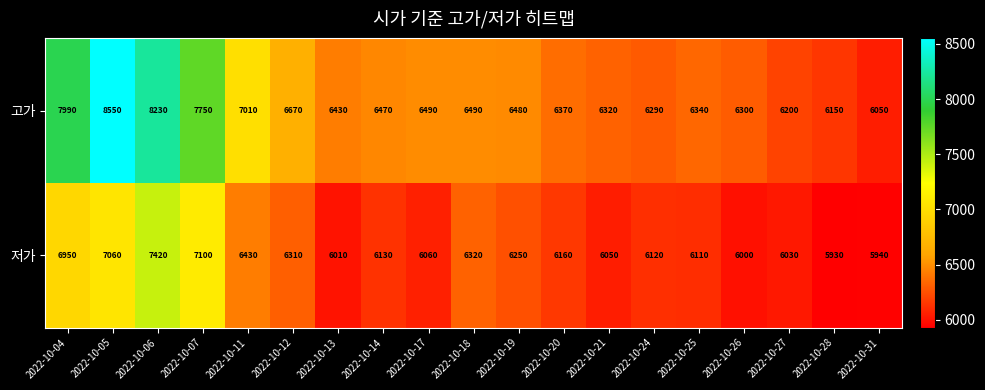

Rank the series at 2022-10-12 from lowest to highest value.

저가, 고가